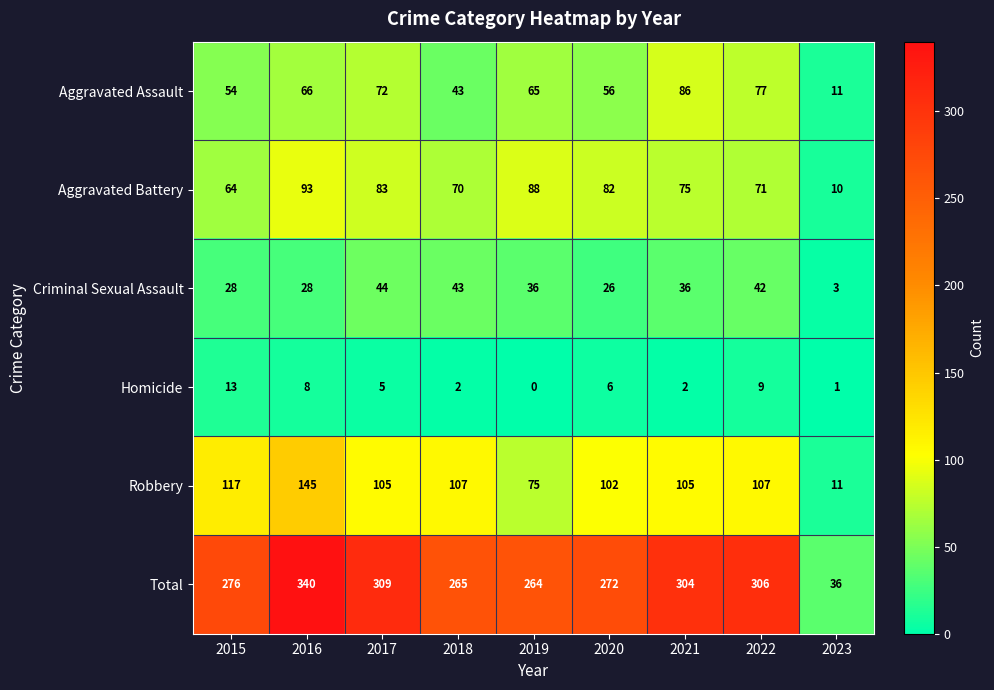

What is the difference between the maximum and second lowest values in the Aggravated Battery series?

29